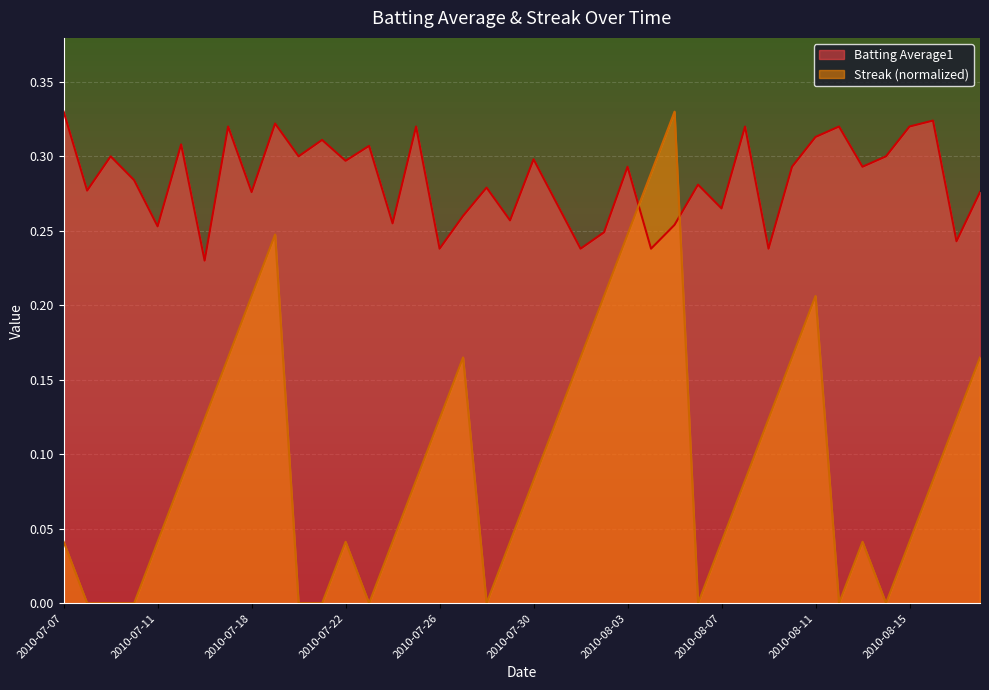

Where is the first local minimum for Streak?

2010-07-23